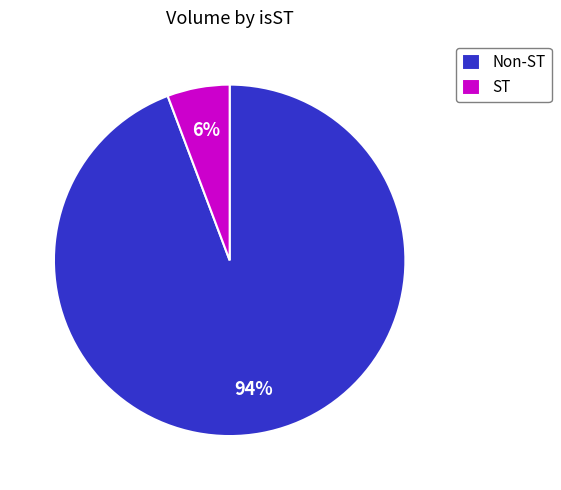

Combined, do ST and Non-ST account for over 50%?

Yes